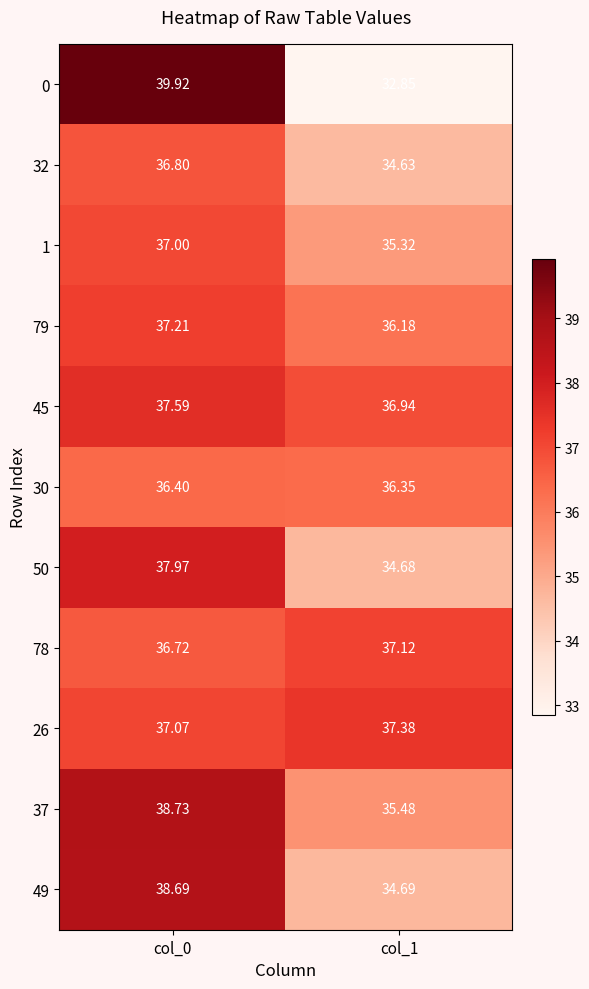

What is the total value across all series at col_1?

391.6